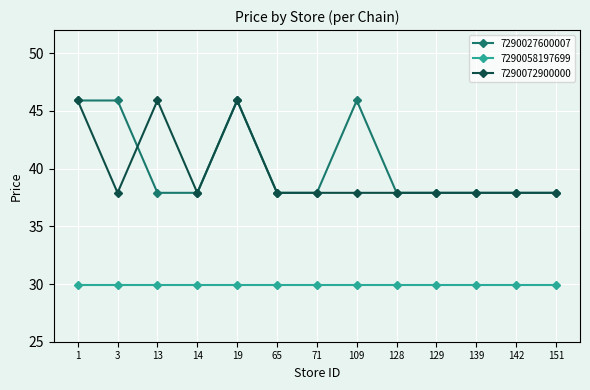

At how many categories does at least one series exceed 44?

5